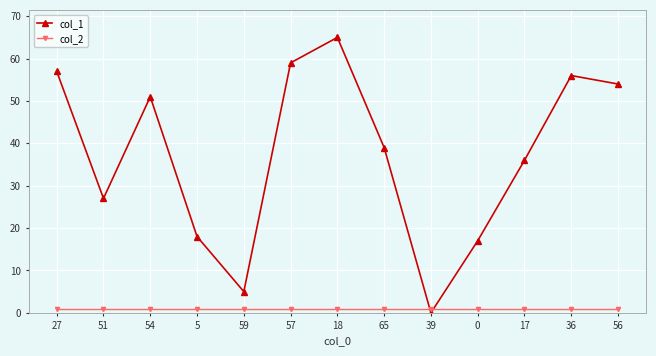

List the series in order of their overall mean, lowest first.

col_2, col_1